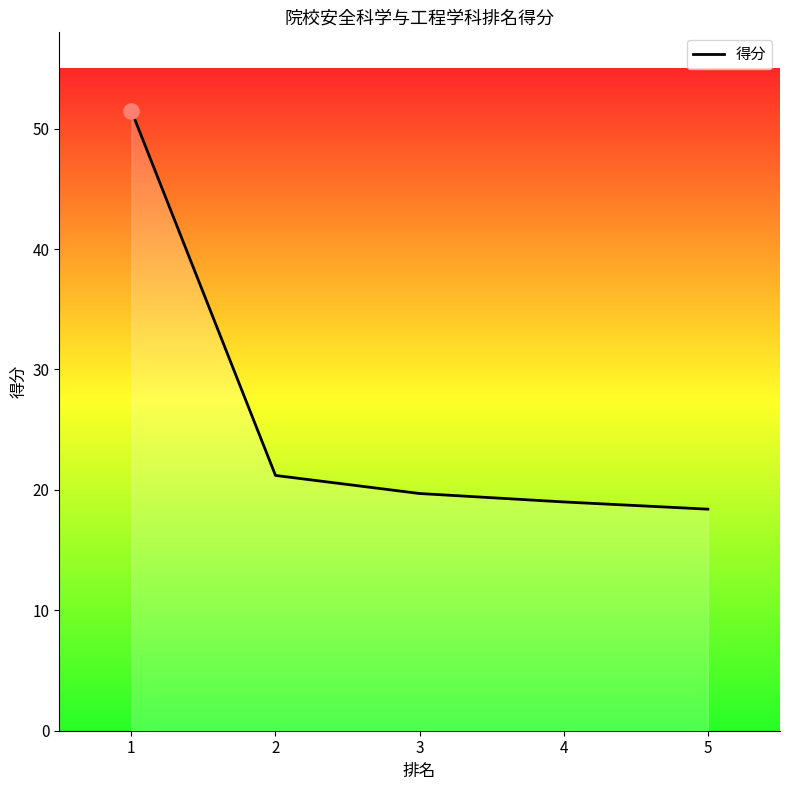

Which has a higher value, 3 or 5?

3